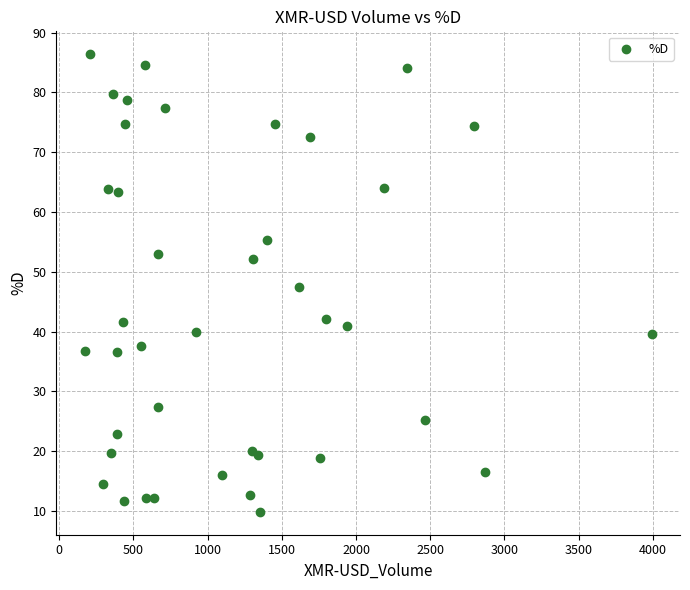

What is the range of Y values (max minus min)?

76.5